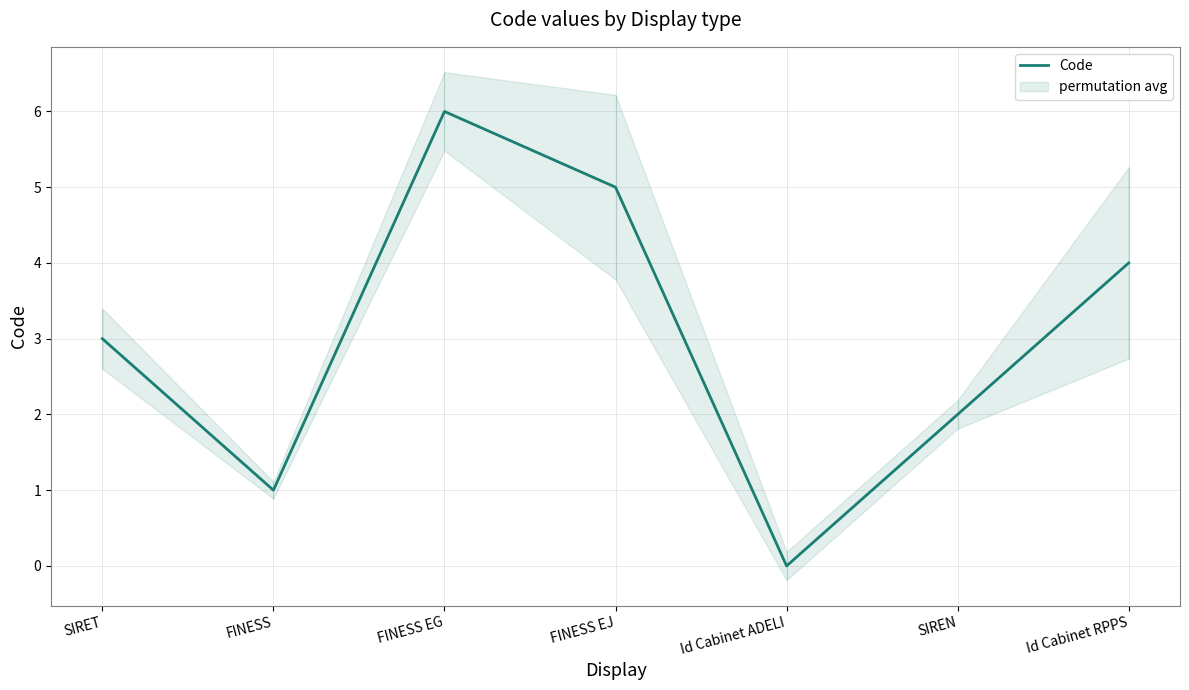

What is the sum of all values?

21